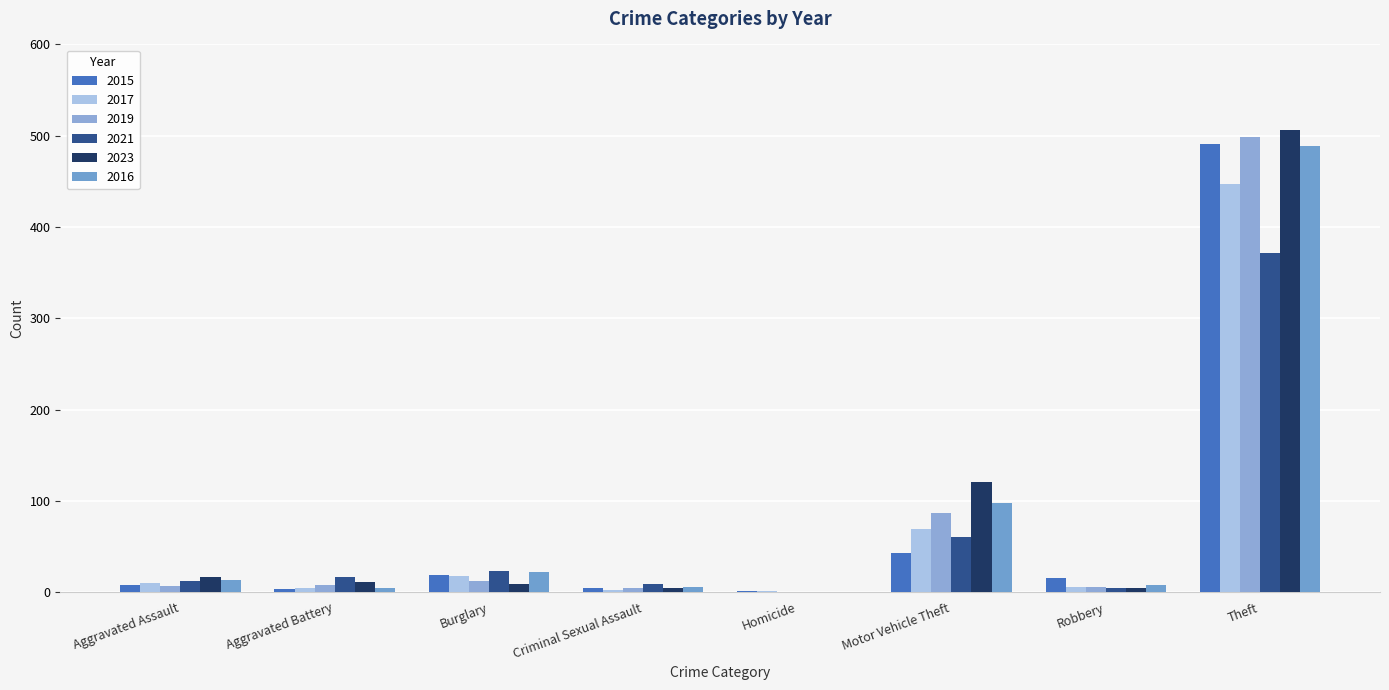

How many groups of bars are there?

8